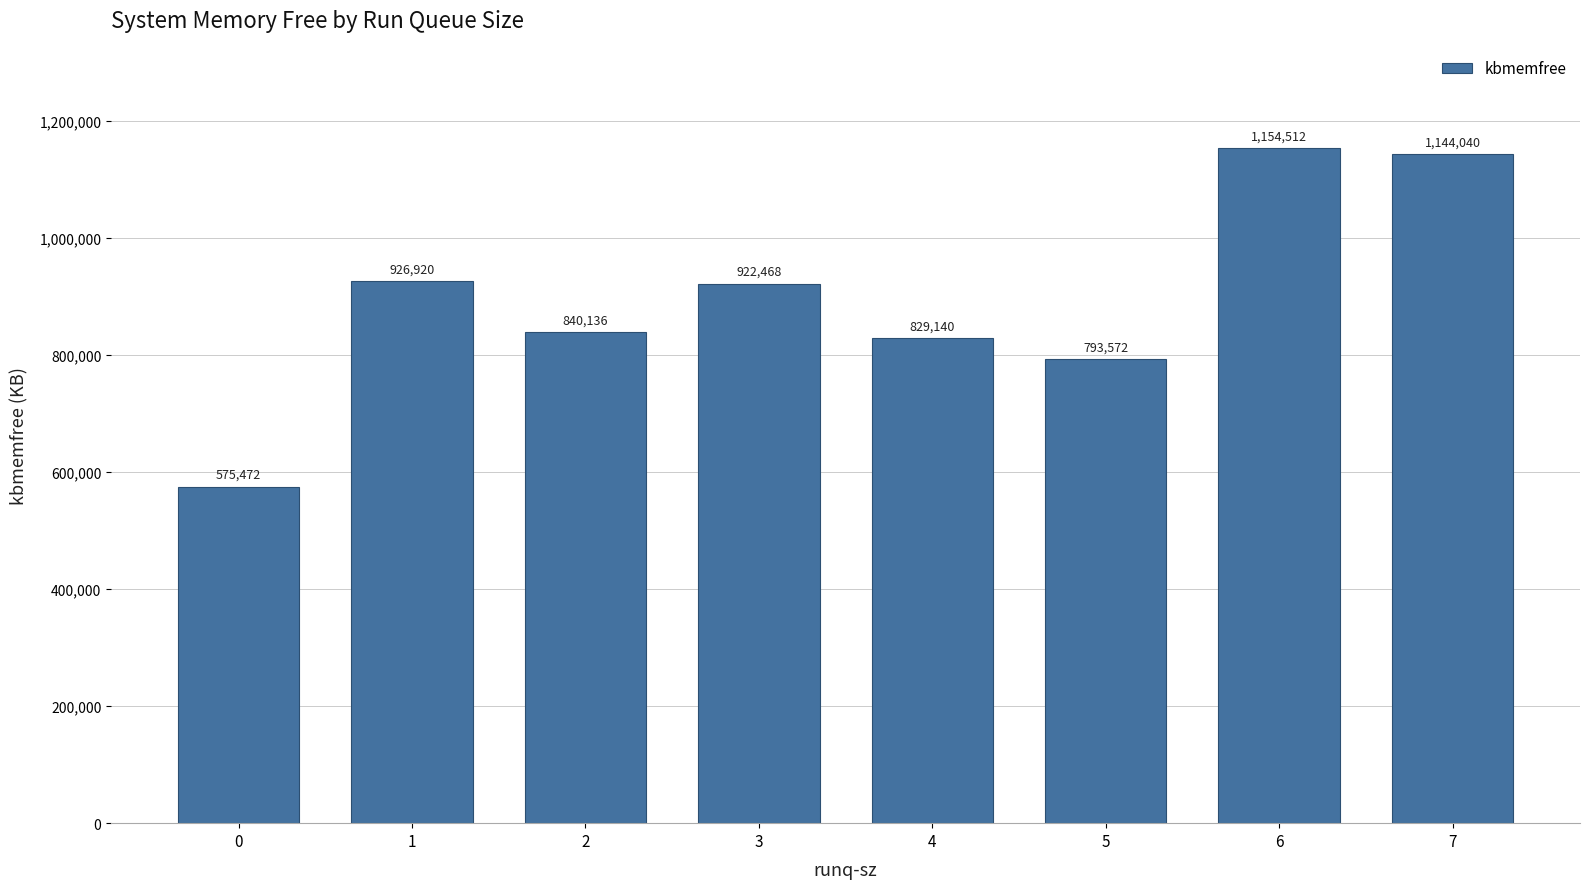

How many data points does each series have?

8